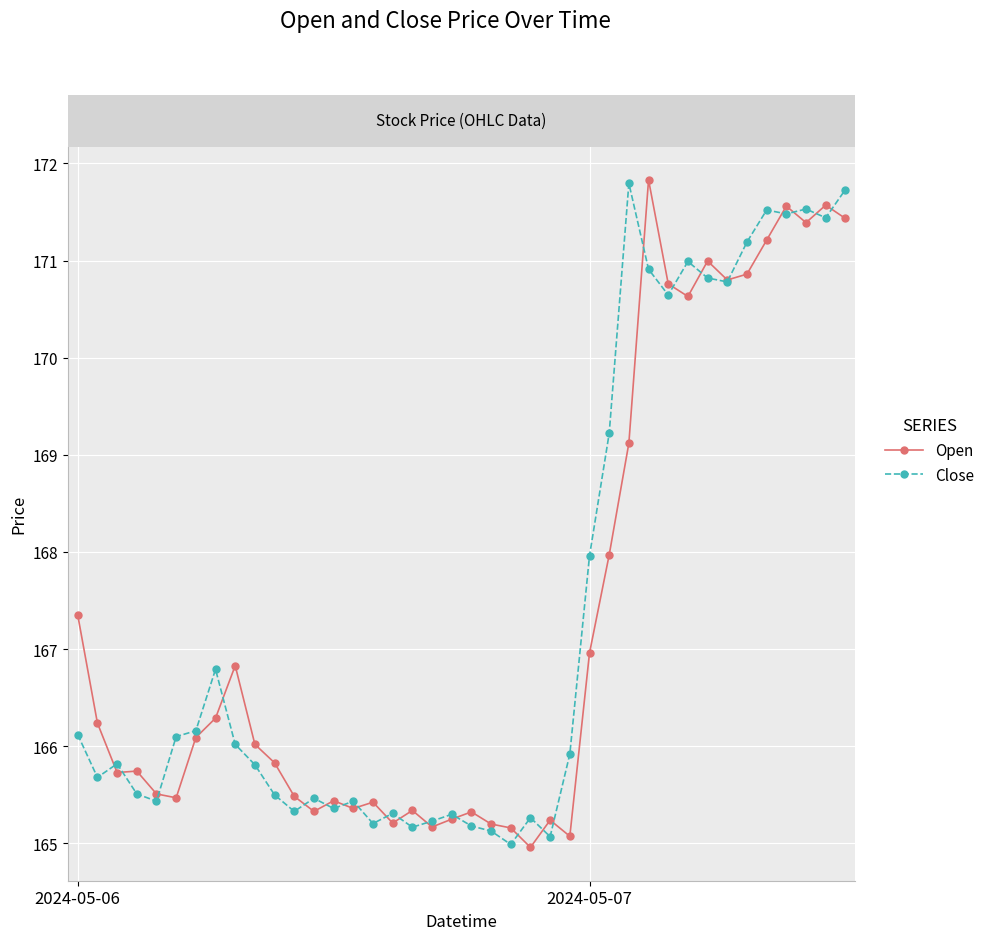

What is the greatest value displayed?

171.8